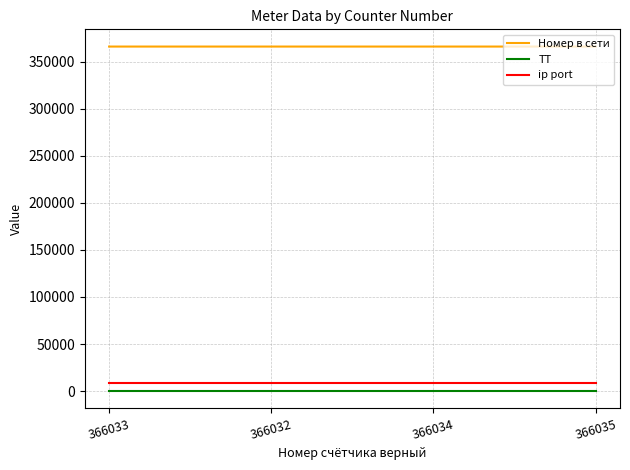

True or false: ip port and Номер в сети cross at least once.

False